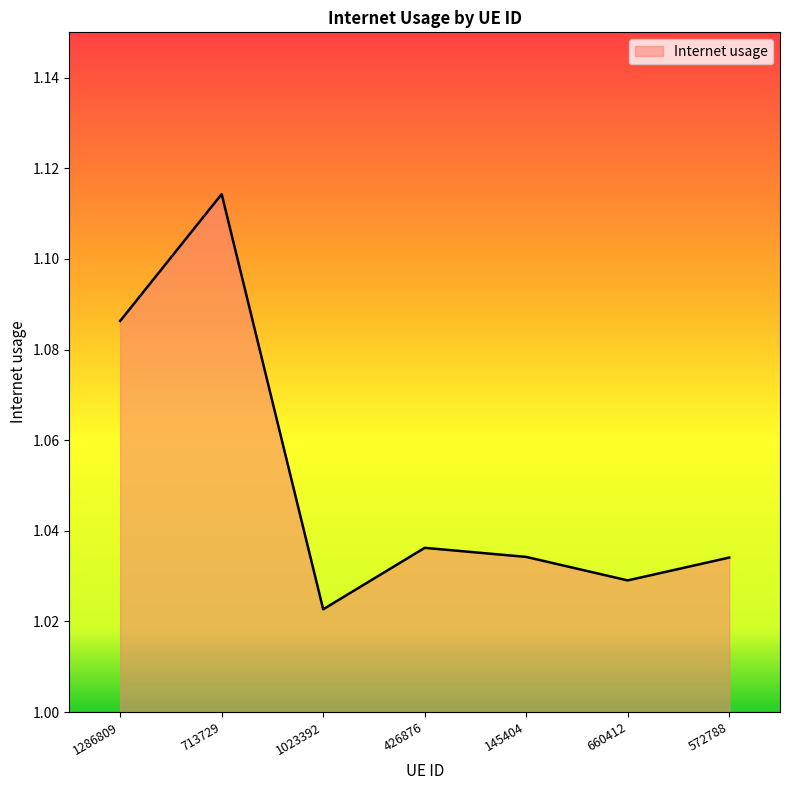

Where is the data nearest to the value 1?

1023392